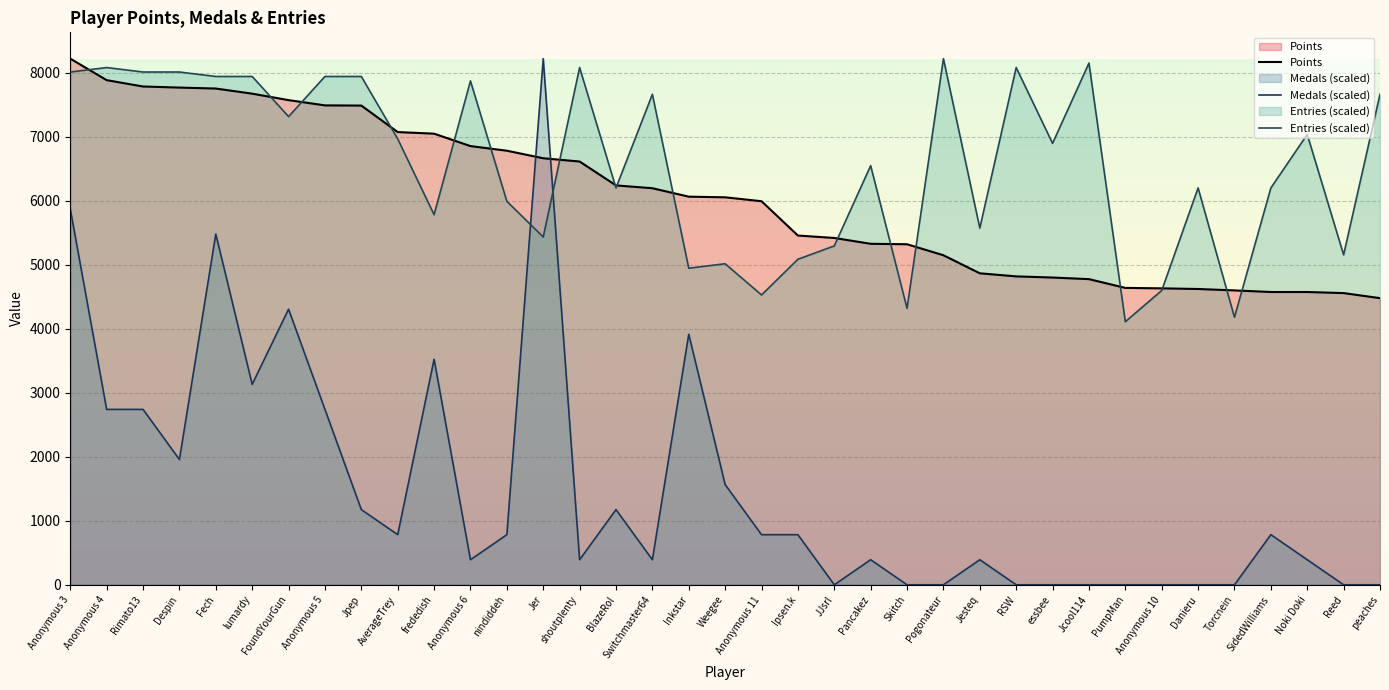

Is the value of Medals (scaled) at Jpep greater than the value of Points at Skitch?

No